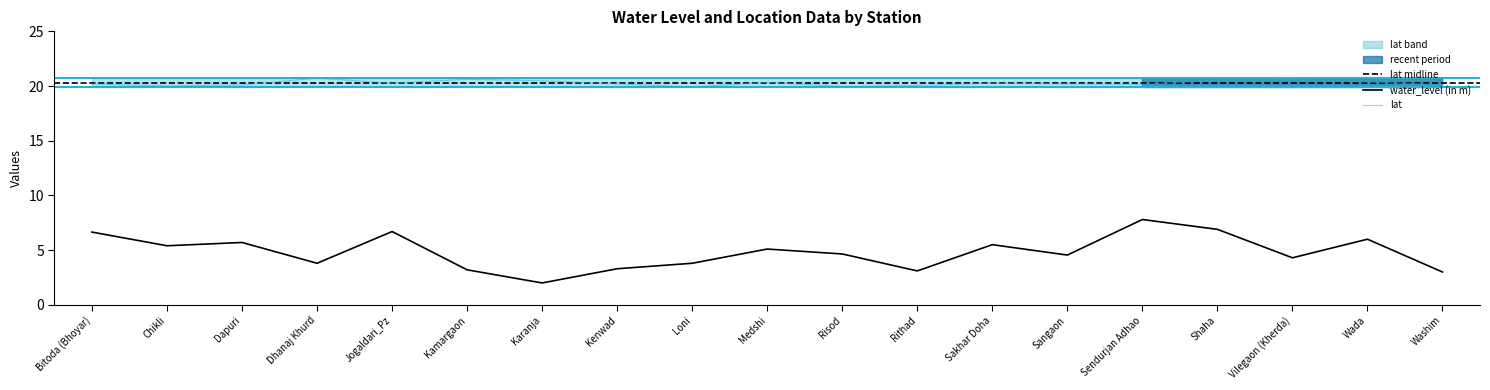

How many interior local valleys does the water_level (in m) series have?

6